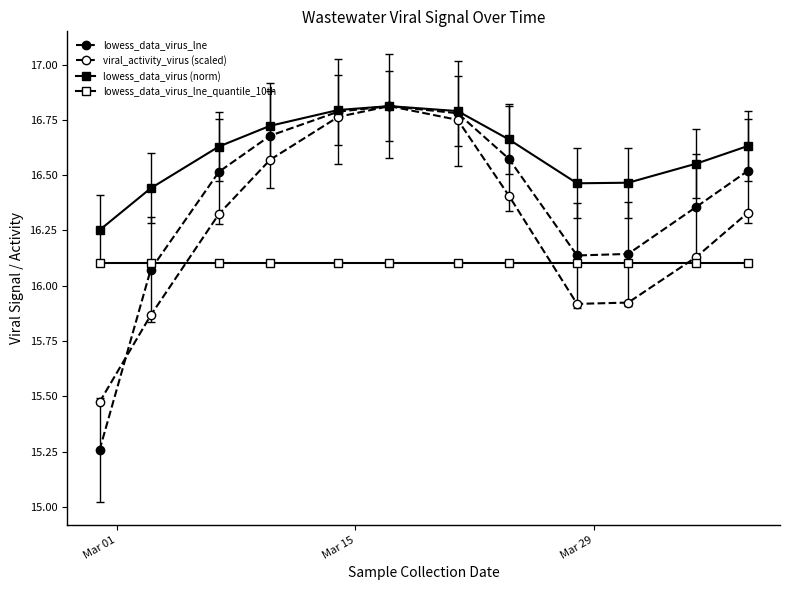

Count the number of categories in the chart.

12